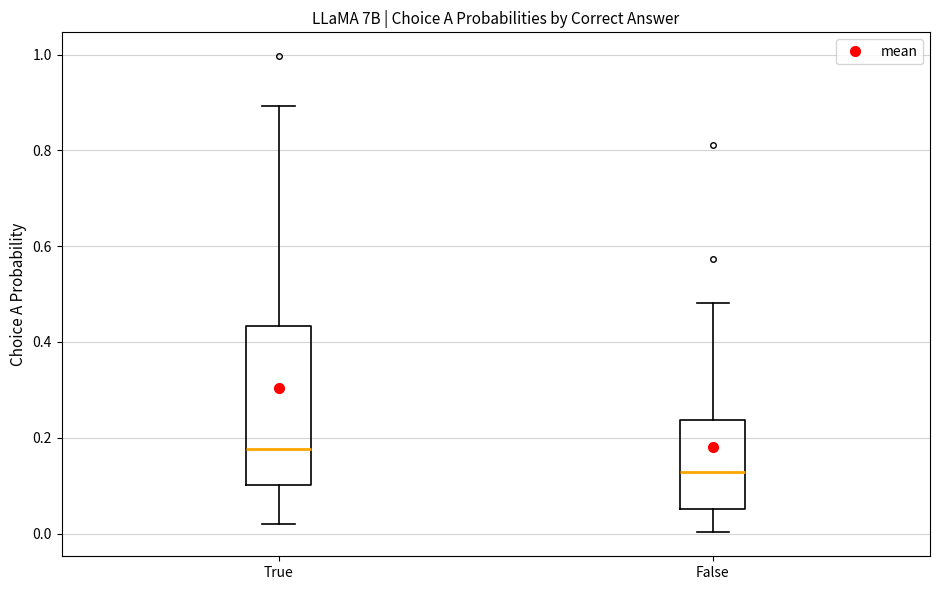

Which box's median line is the lowest?

False